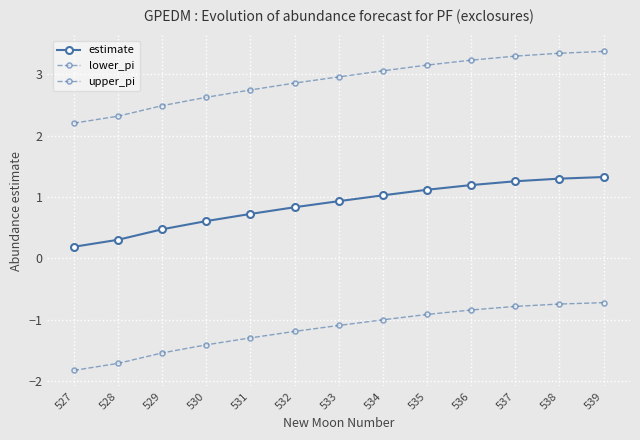

What is the value of the upper_pi point at the 8th from the left?

3.1